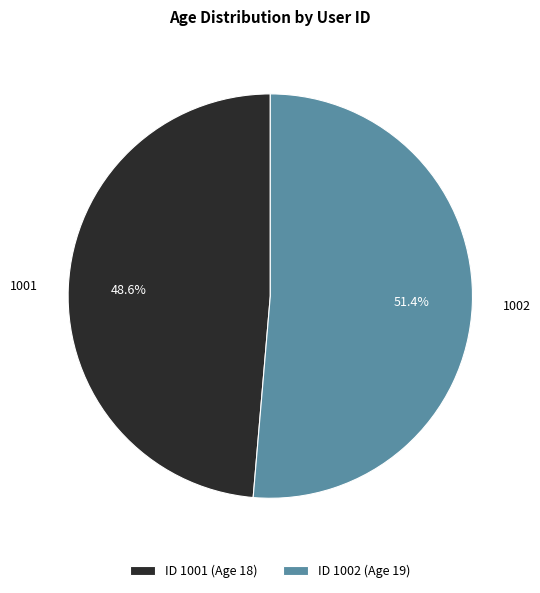

What is the ratio of the value at ID 1002 (Age 19) to the value at ID 1001 (Age 18)?

1.1